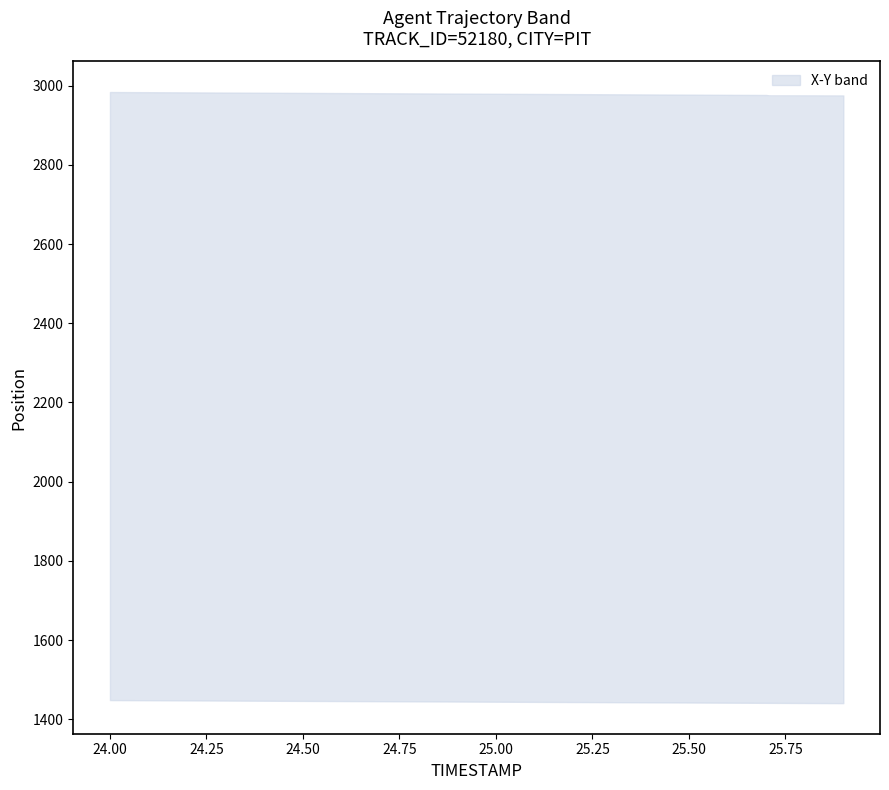

Is this an area chart (filled region under the line)?

No